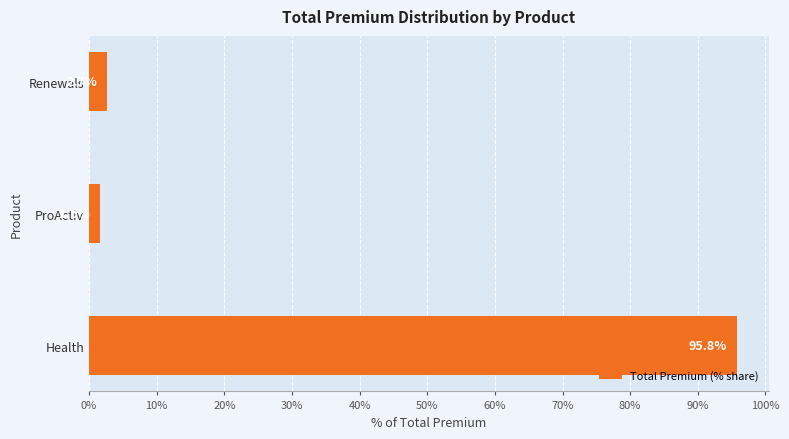

Rank the categories by value from highest to lowest.

Health, Renewals, ProActiv